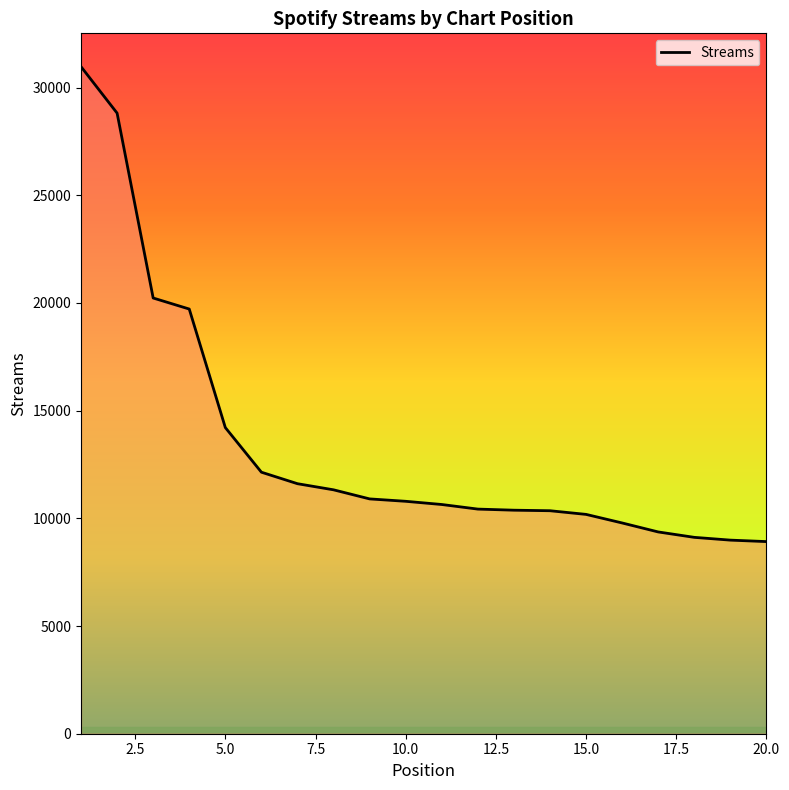

What is the smallest value displayed?

8921